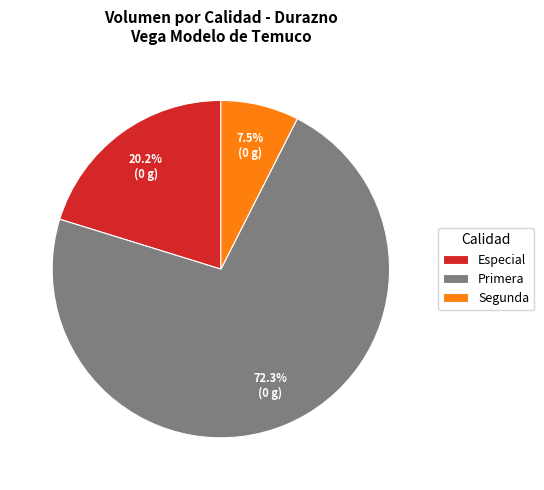

What percentage is the Especial slice, to the nearest percent?

20%